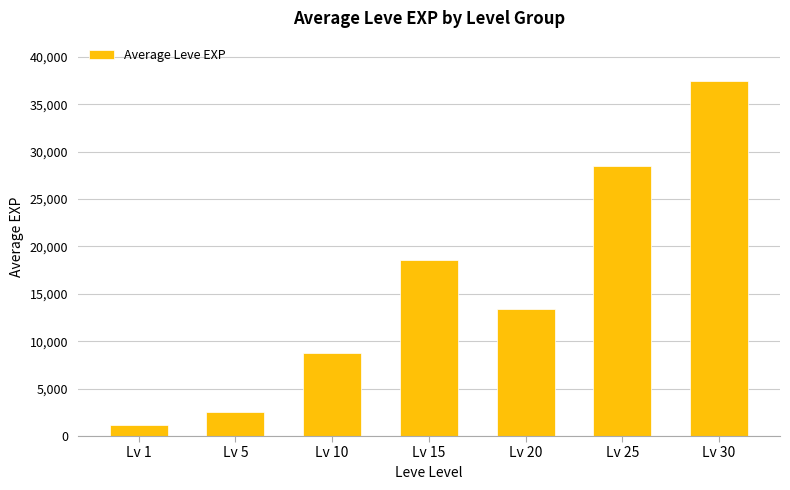

List the labels in order of value, smallest first.

Lv 1, Lv 5, Lv 10, Lv 20, Lv 15, Lv 25, Lv 30